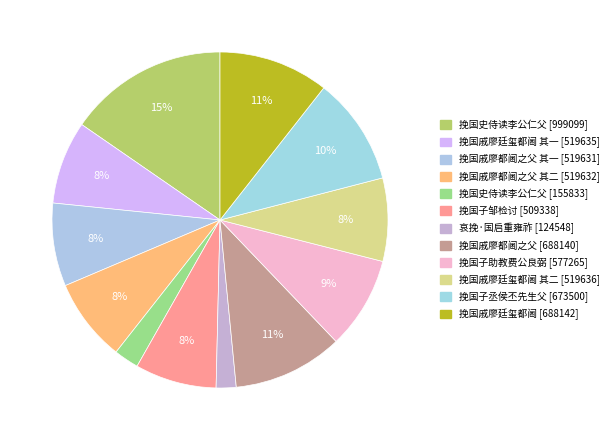

Count the number of slices in the pie.

12